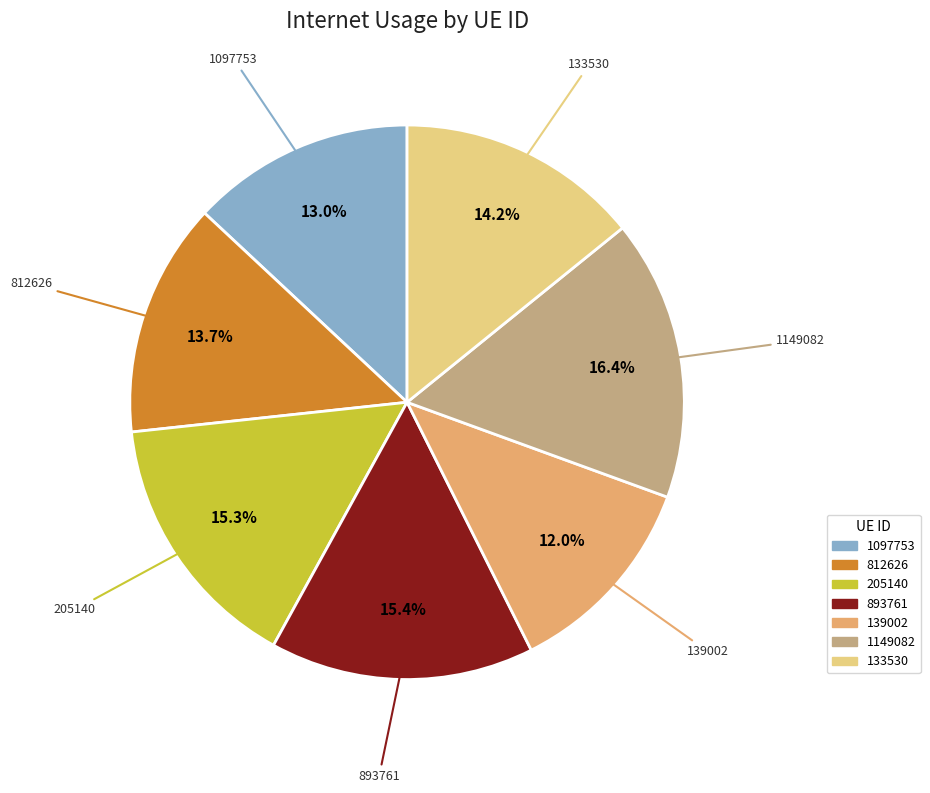

What is the smallest slice in the pie chart?

139002